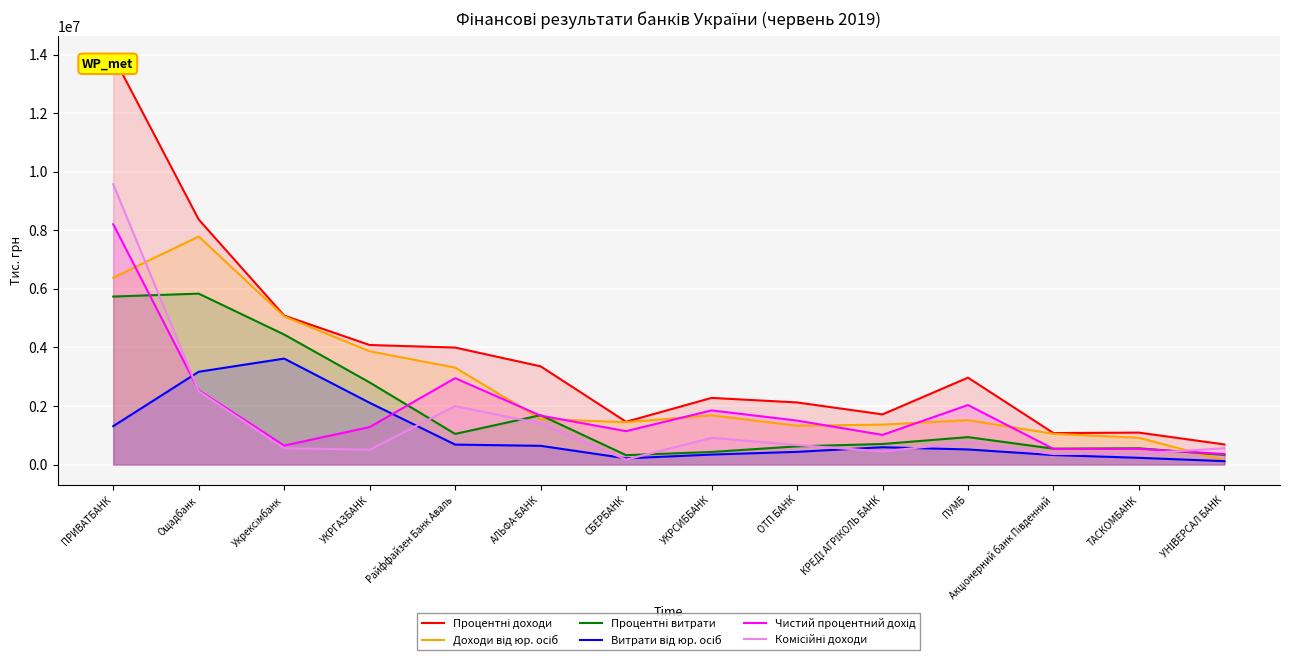

Where is the first local minimum for Комісійні доходи?

УКРГАЗБАНК